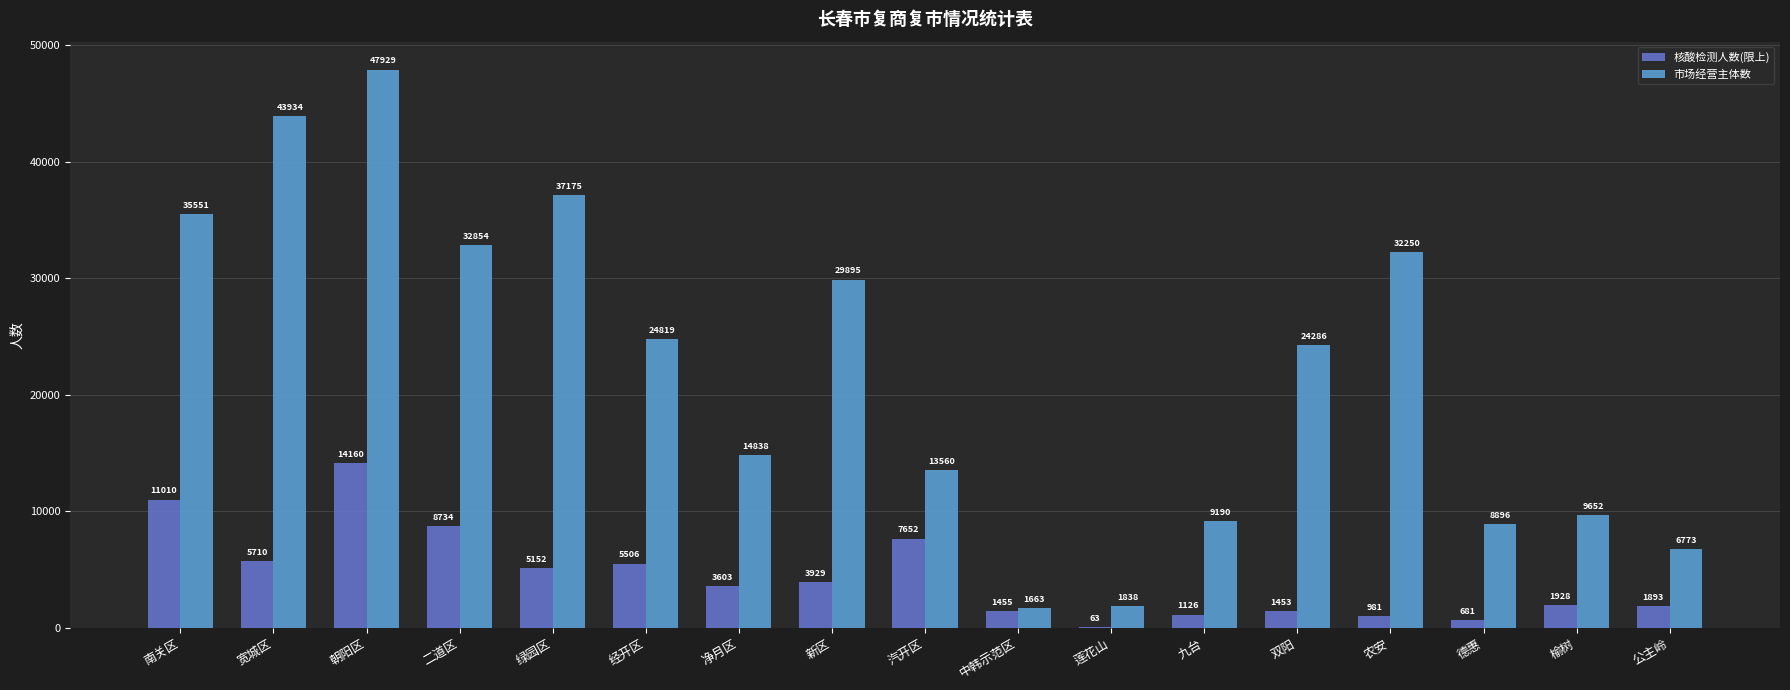

What are all the series names shown in the legend?

核酸检测人数(限上), 市场经营主体数